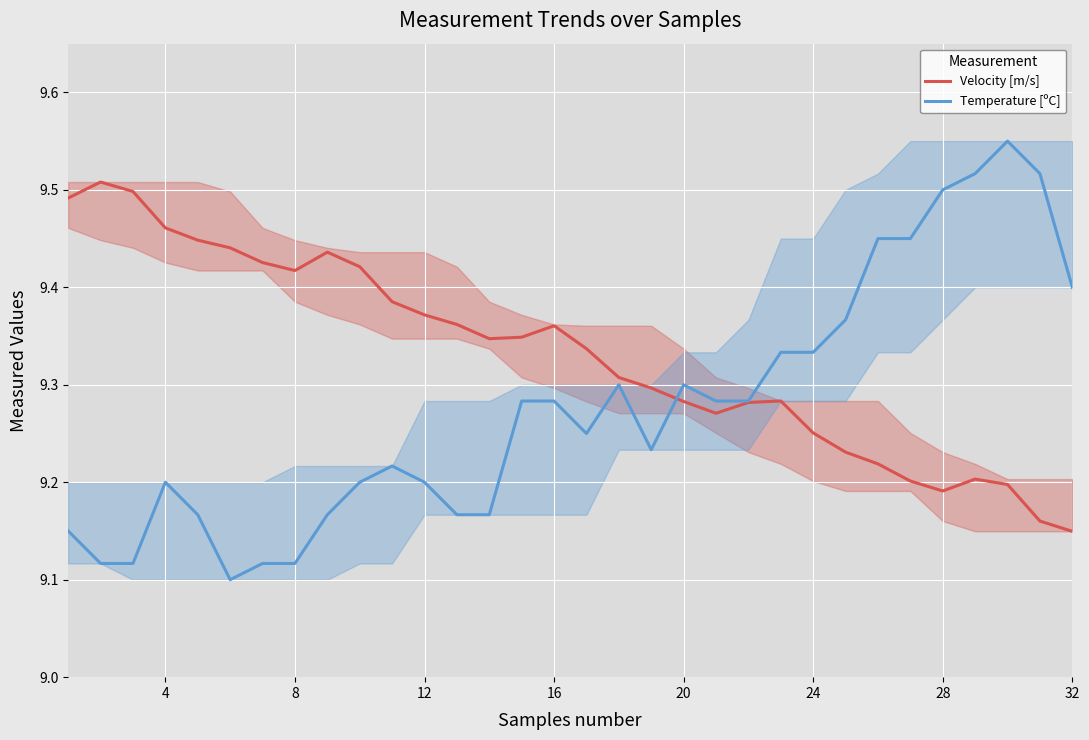

True or false: Velocity [m/s] has a value of 12.6 at 20.

False